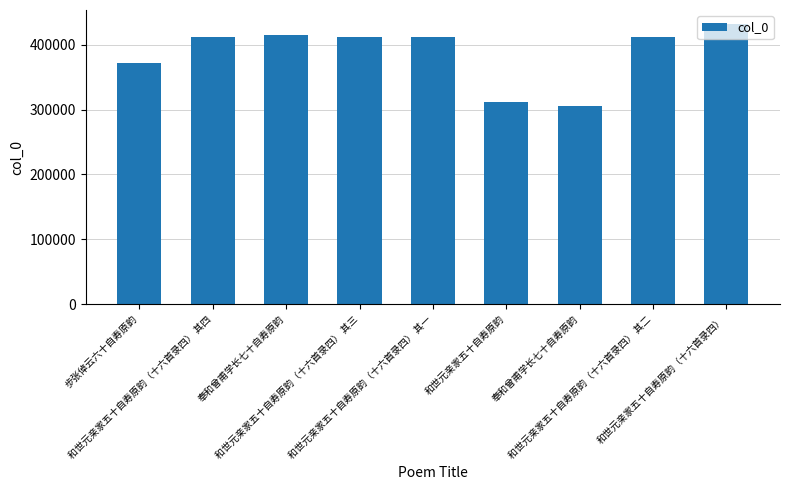

How many bars are there in total?

9